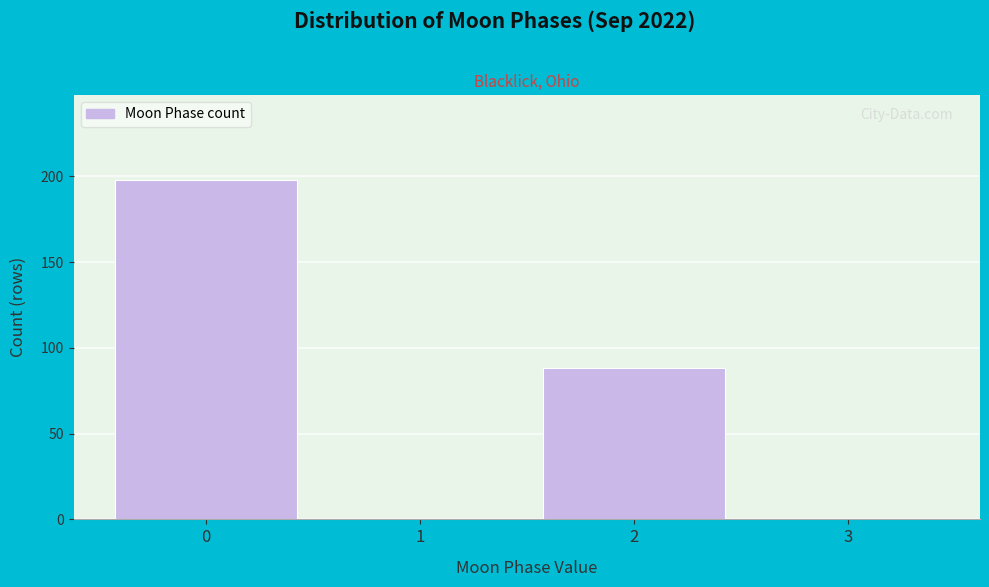

Reading right to left, transcribe all the data shown in this chart.

3=0	2=88	1=0	0=198